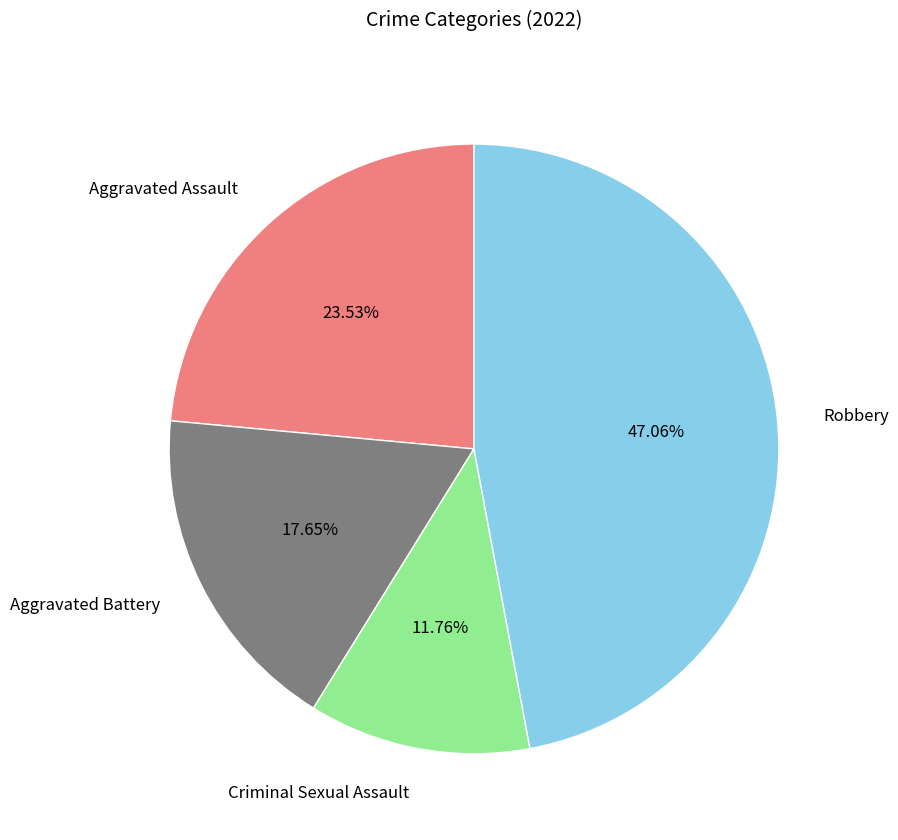

Combined, do Aggravated Assault and Aggravated Battery account for over 50%?

No